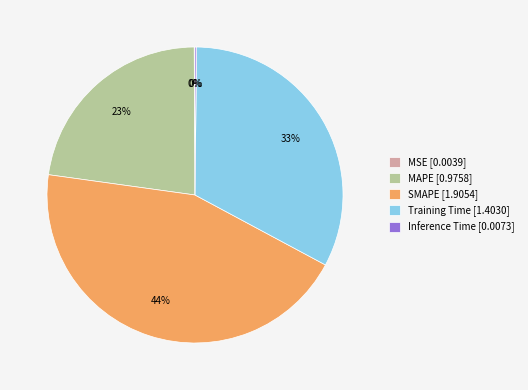

To the nearest percent, what is the combined percentage of SMAPE and MAPE?

67%